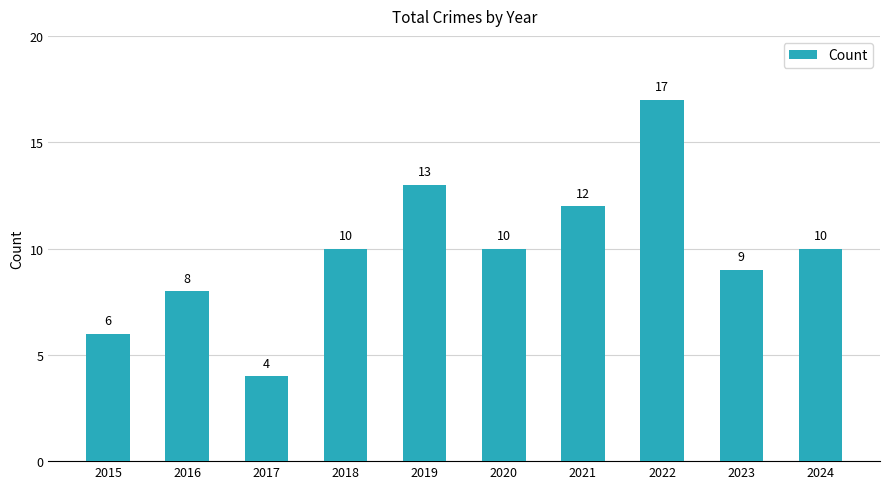

Reading right to left, extract all data points from this chart.

10	9	17	12	10	13	10	4	8	6